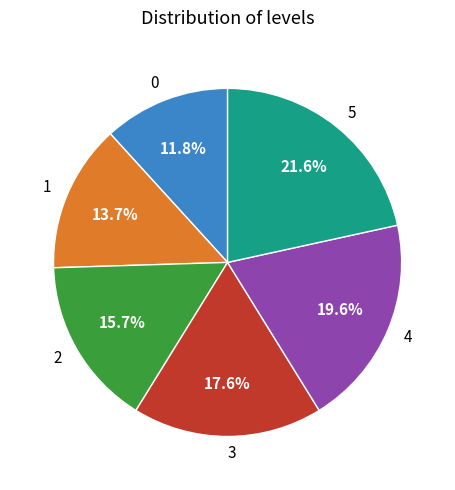

The 0 slice represents 12% of the pie. True or false?

True